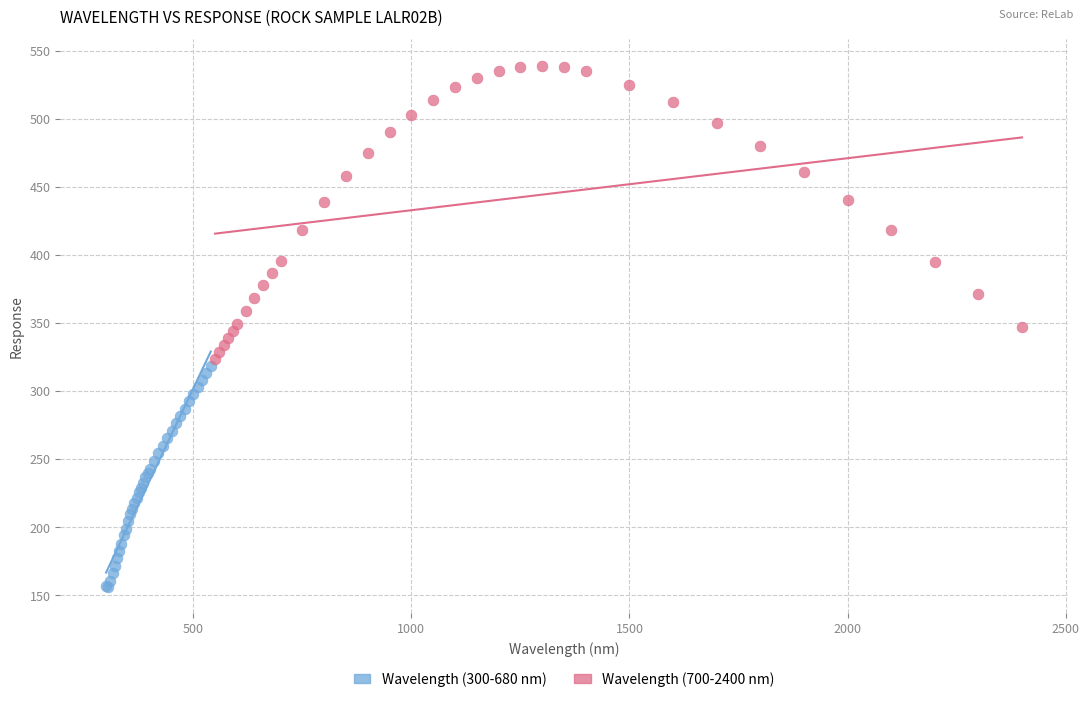

What are all the series names shown in the legend?

Wavelength (300-680 nm), Wavelength (700-2400 nm)